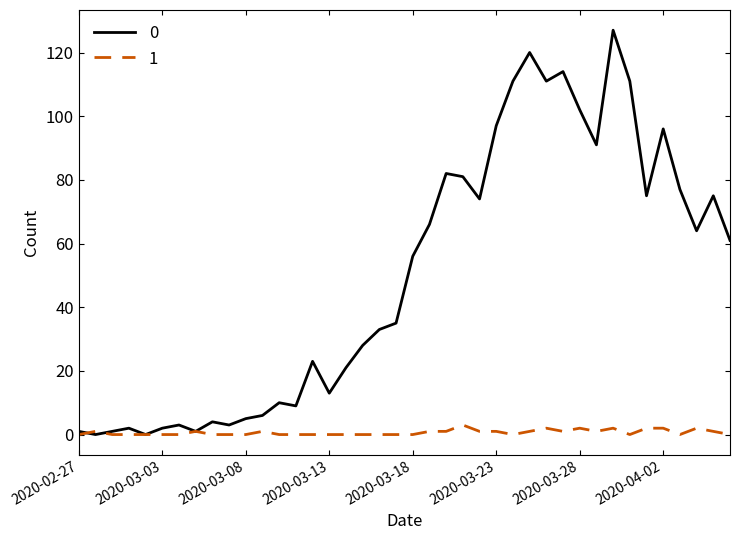

What is the maximum value shown in the chart?

127